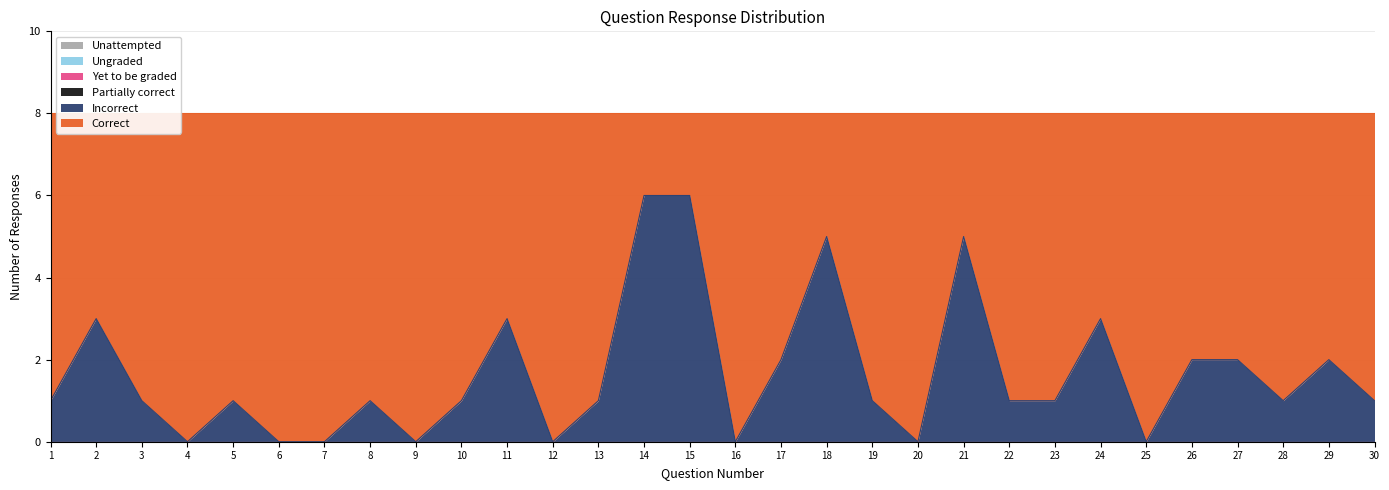

True or false: Incorrect has a value of 7 at 21.

False